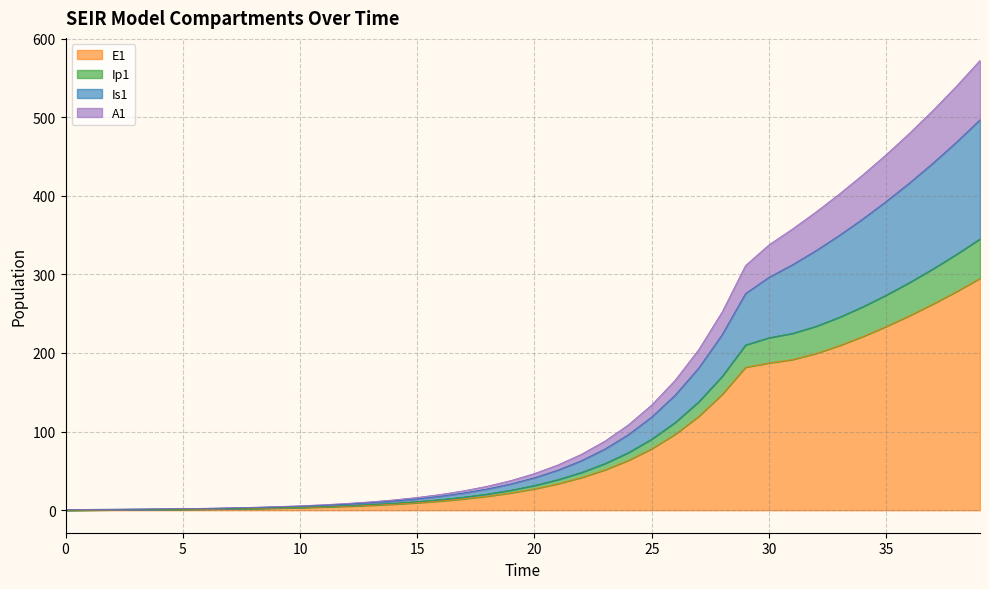

What is the highest value of the E1 series?

295.0